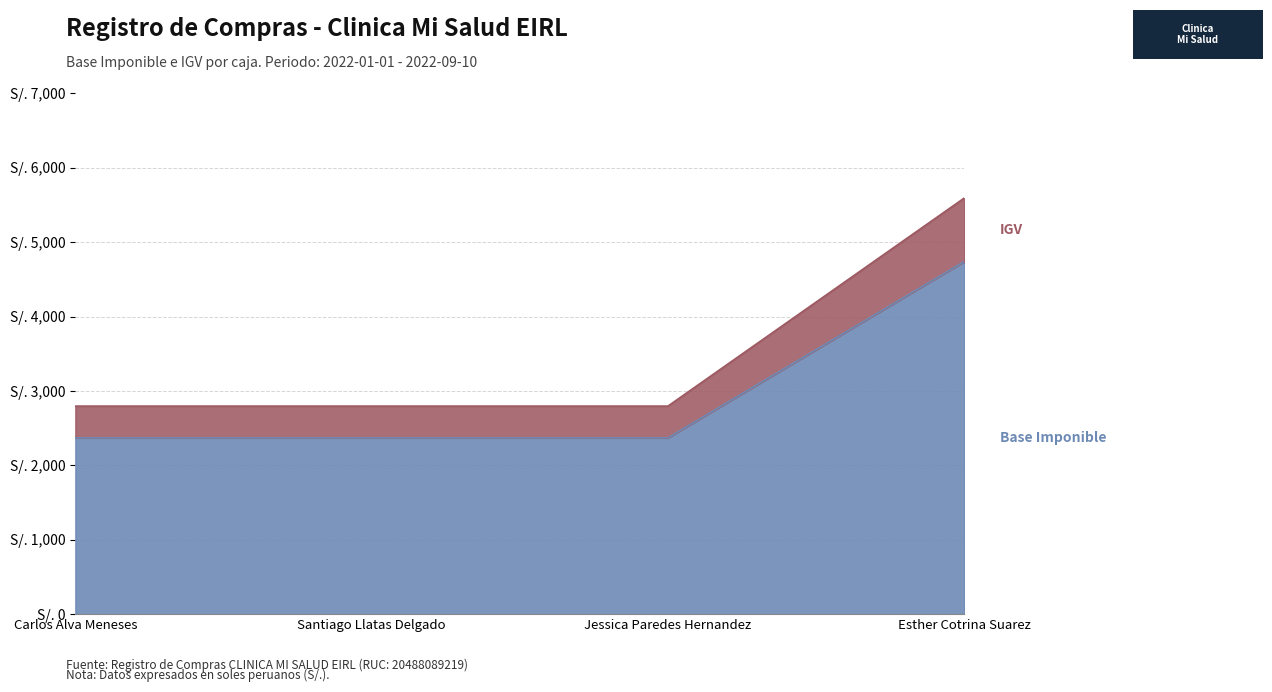

How many data points in IGV are above 2797?

1